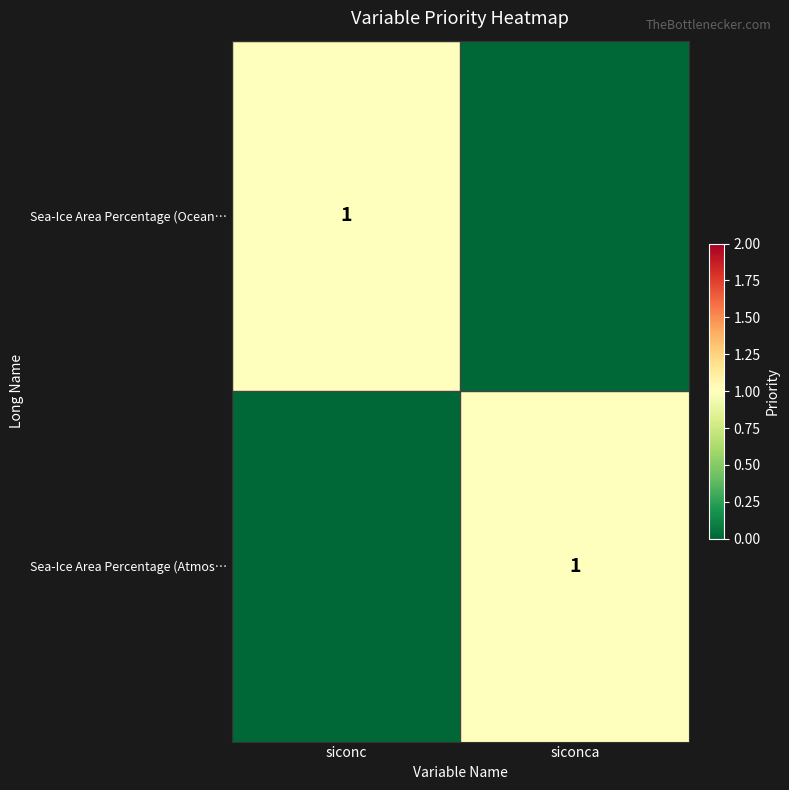

What is the total value across all series at siconc?

1